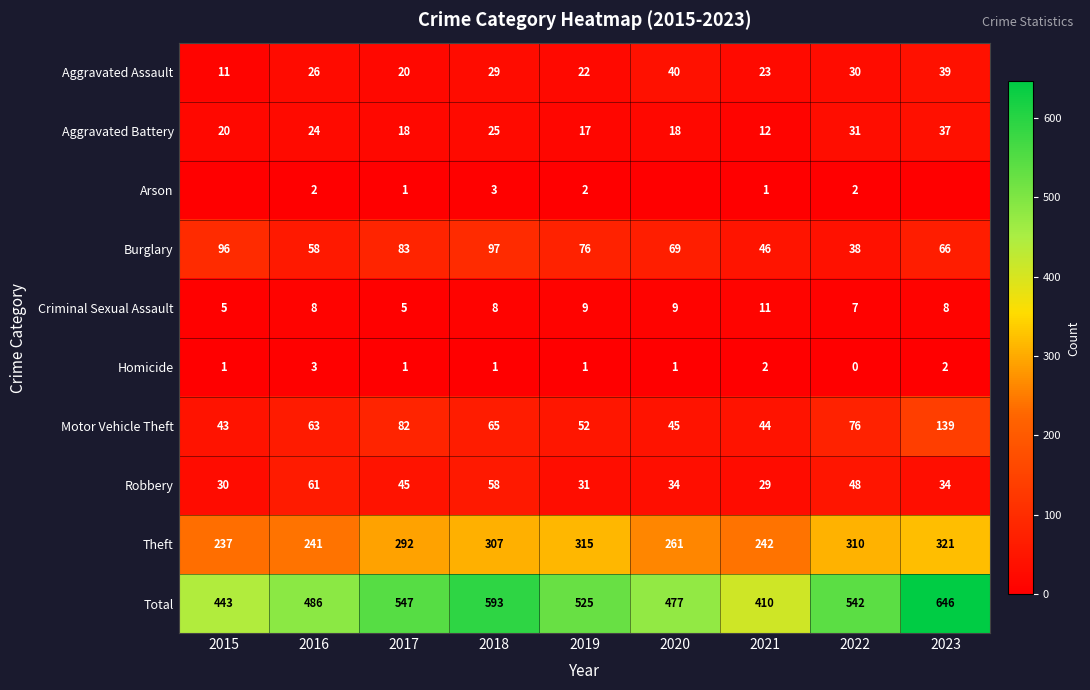

At 2016, list the series in order from largest to smallest.

Total, Theft, Motor Vehicle Theft, Robbery, Burglary, Aggravated Assault, Aggravated Battery, Criminal Sexual Assault, Homicide, Arson